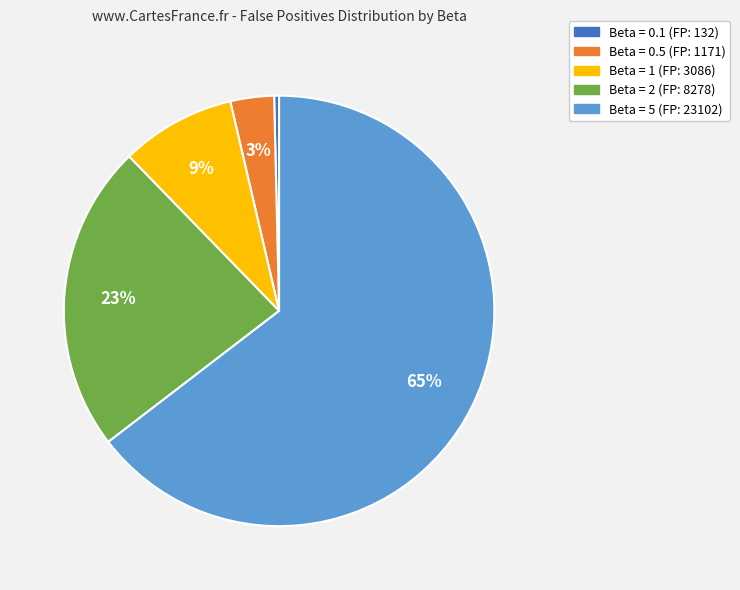

Is there a majority slice in this chart?

Yes